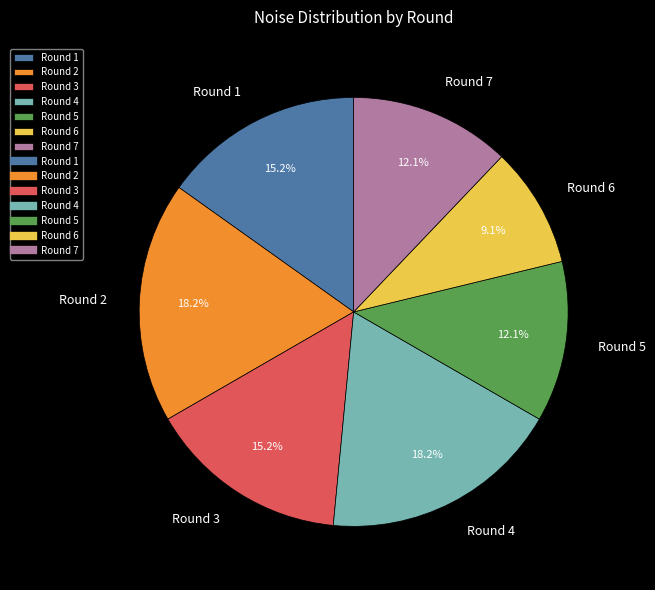

Which category has the smallest portion of the pie?

Round 6